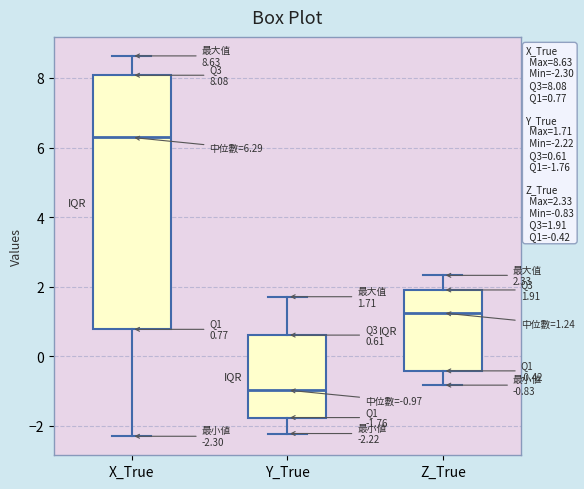

Comparing the boxes themselves (not the whiskers), which one is the tallest?

X_True